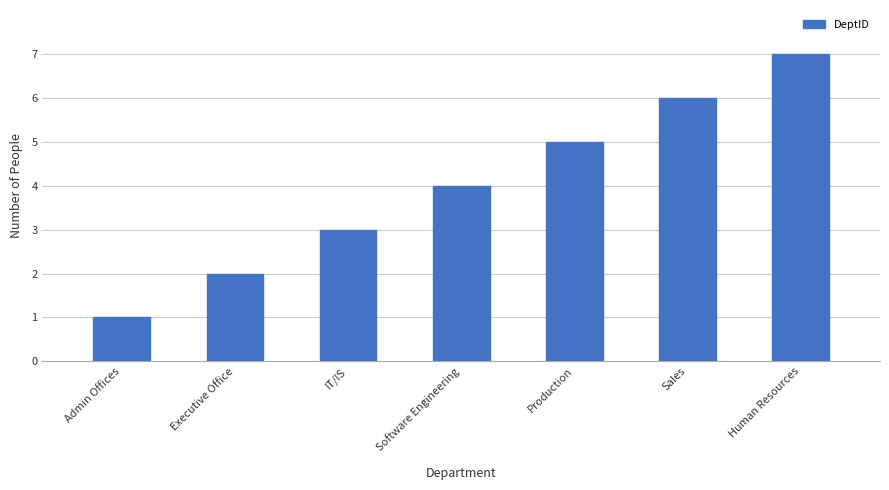

What is the approximate value at Human Resources?

7